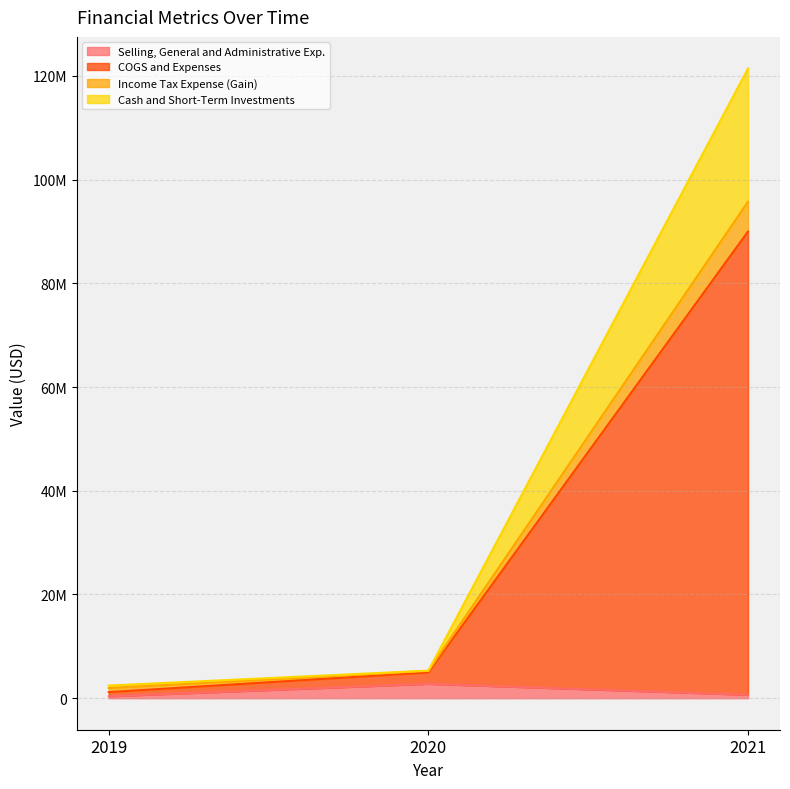

Is it true that Selling, General and Administrative Exp. equals 910018 at 2021?

False